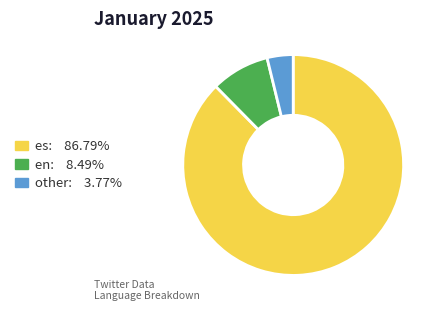

The en slice represents 9% of the pie. True or false?

True